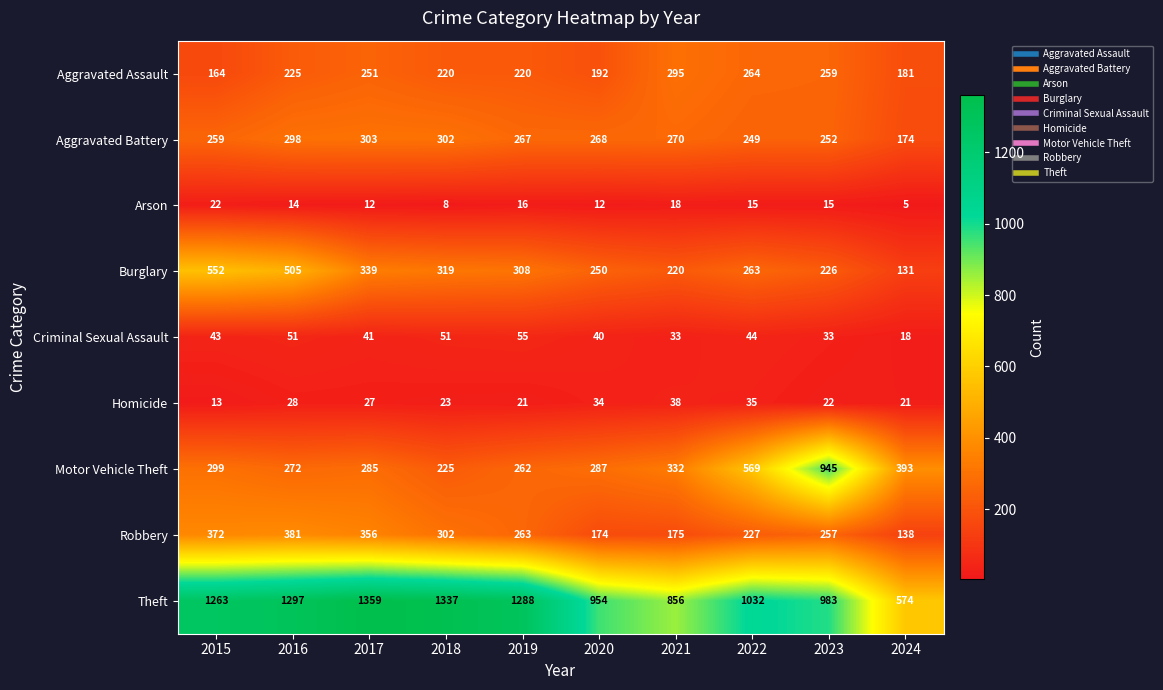

What is the sum of the Robbery values at 2020 and 2024?

312